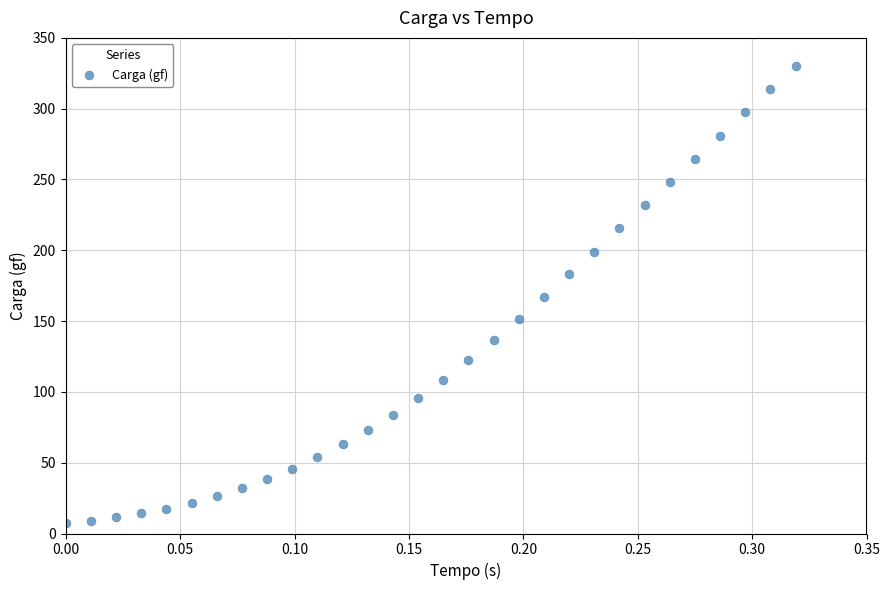

What is the range of Y values (max minus min)?

323.0